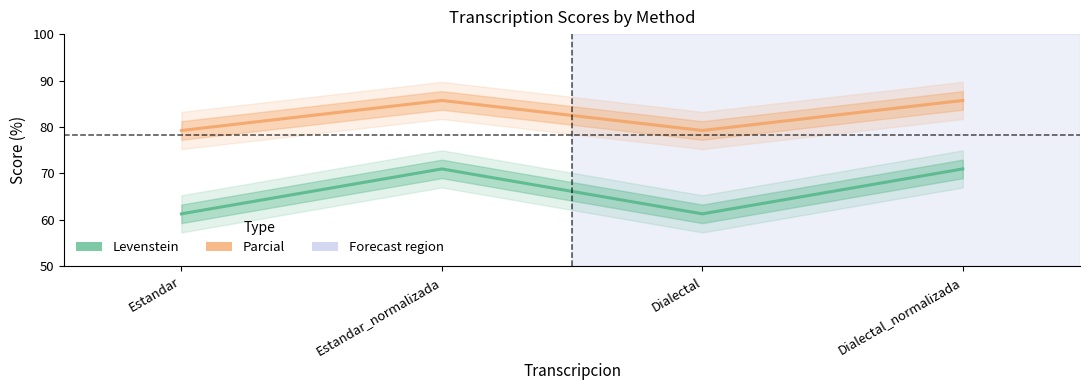

Is the value of Parcial at Estandar greater than the value of Levenstein at Dialectal?

Yes